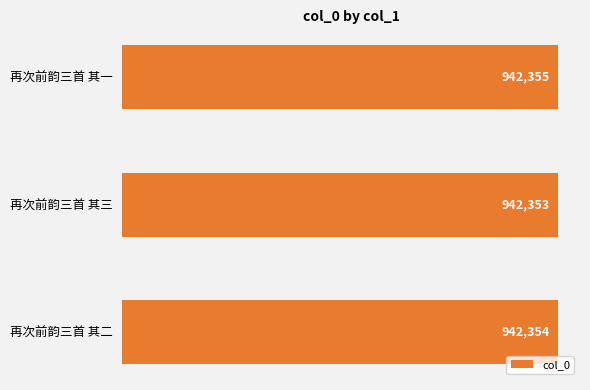

Rank the categories by value from highest to lowest.

再次前韵三首 其一, 再次前韵三首 其二, 再次前韵三首 其三